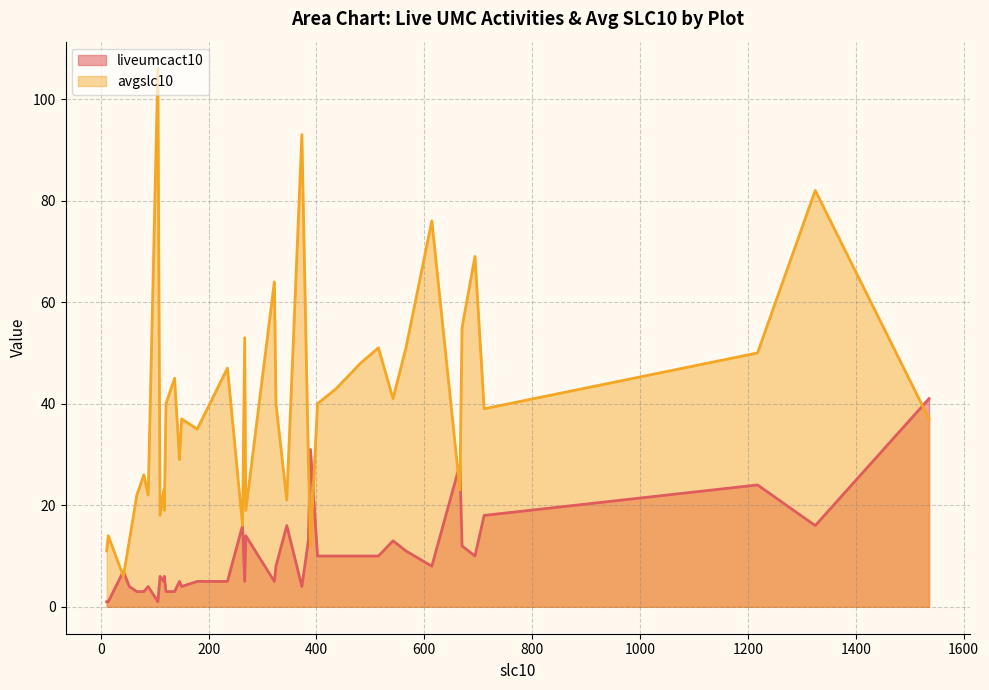

Read the avgslc10 value at ANN37.

23